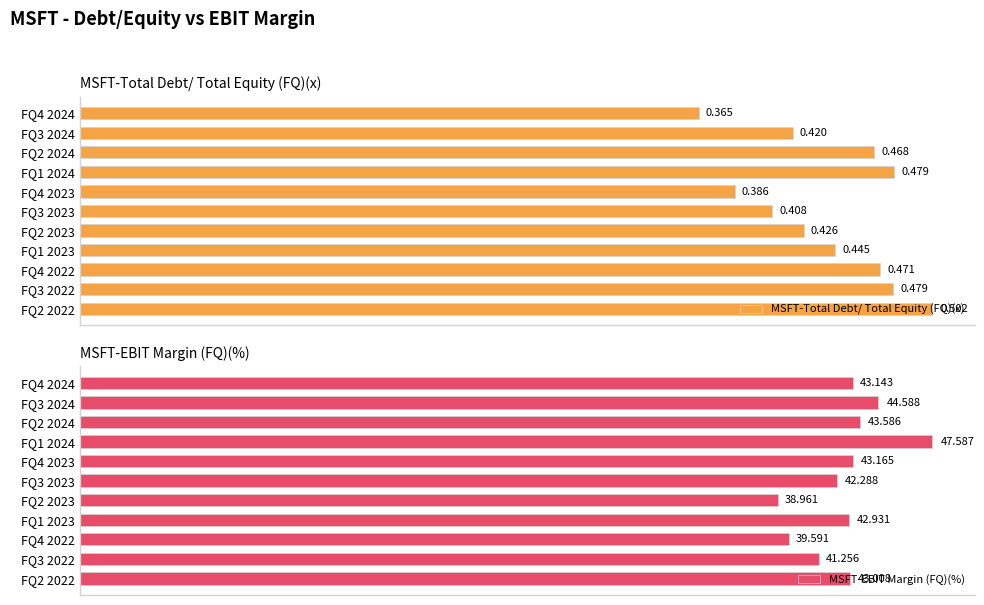

What is the sum of all MSFT-Total Debt/ Total Equity (FQ)(x) values?

4.8